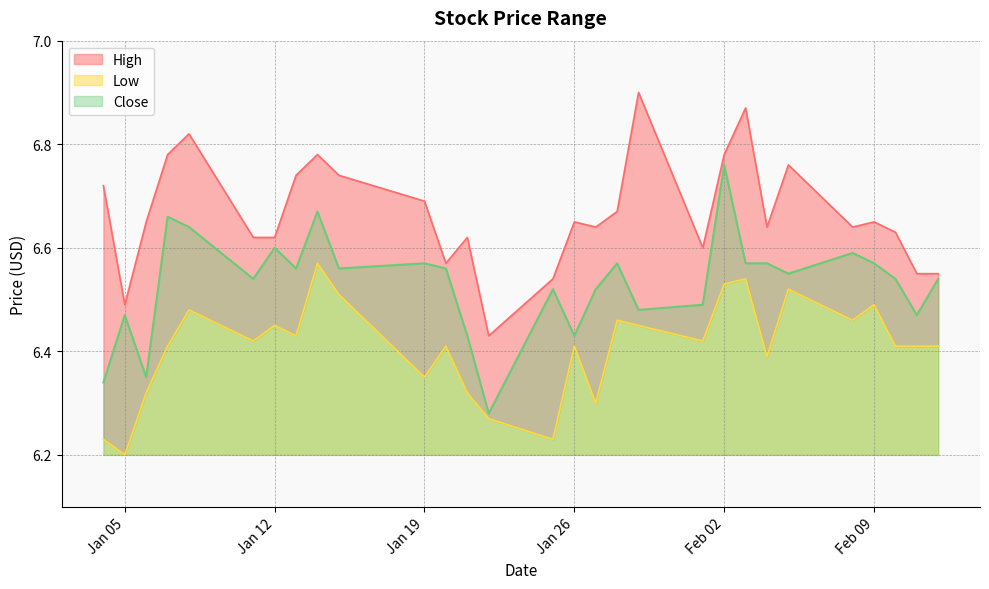

Which category has the highest value in the Close series?

Feb 02